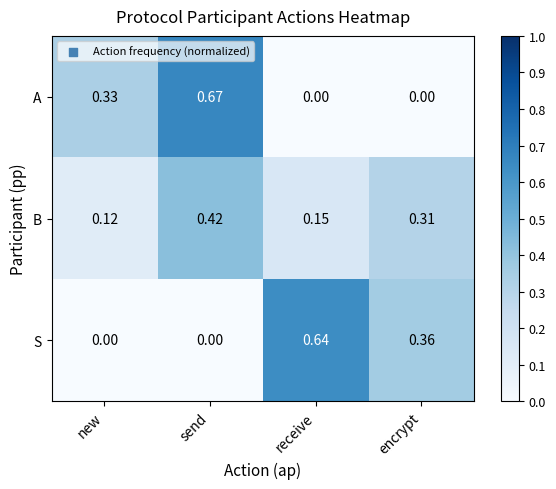

What is the total value across all series at send?

1.1